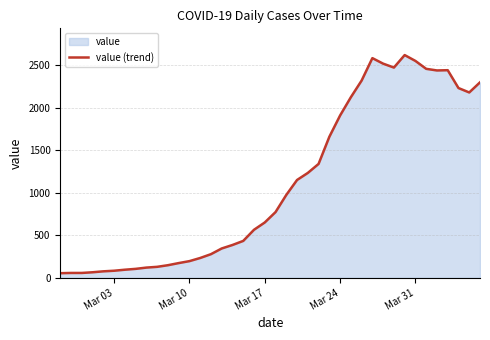

What is the greatest value displayed?

2622